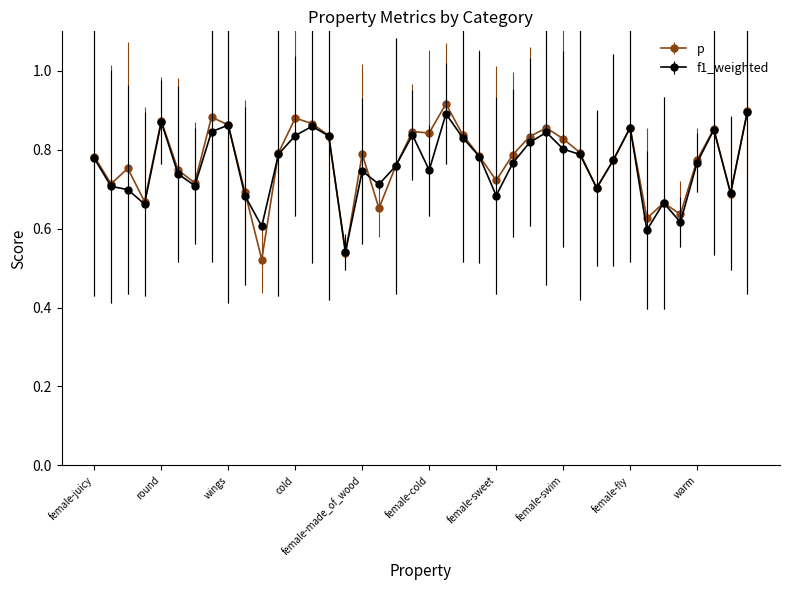

How many f1_weighted values are between 0 and 1?

40